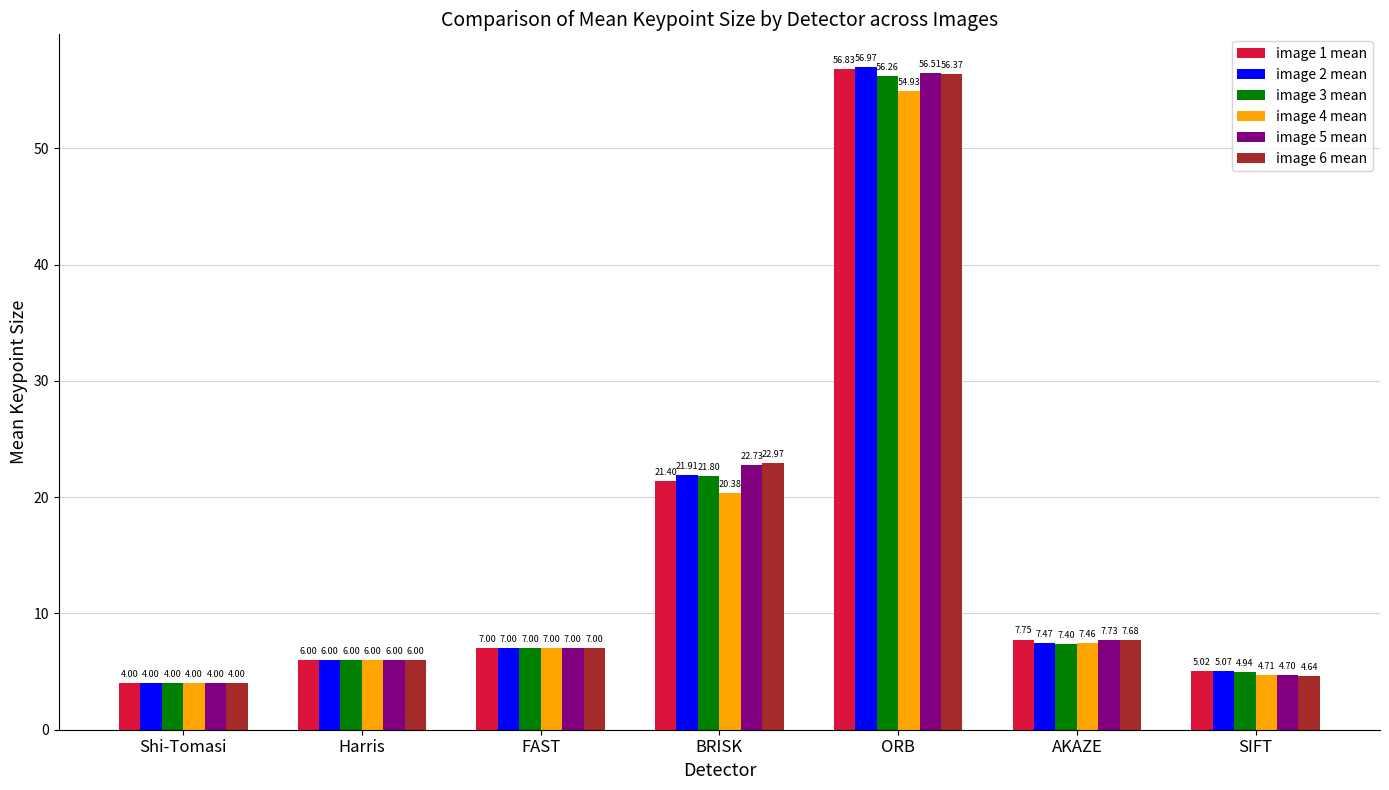

Where is image 3 mean nearest to the value 30?

BRISK